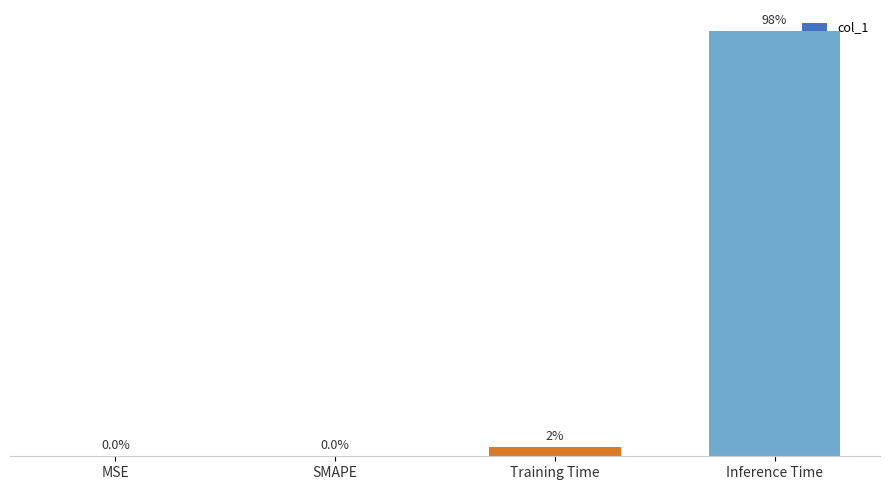

Between Inference Time and SMAPE, which is larger?

Inference Time